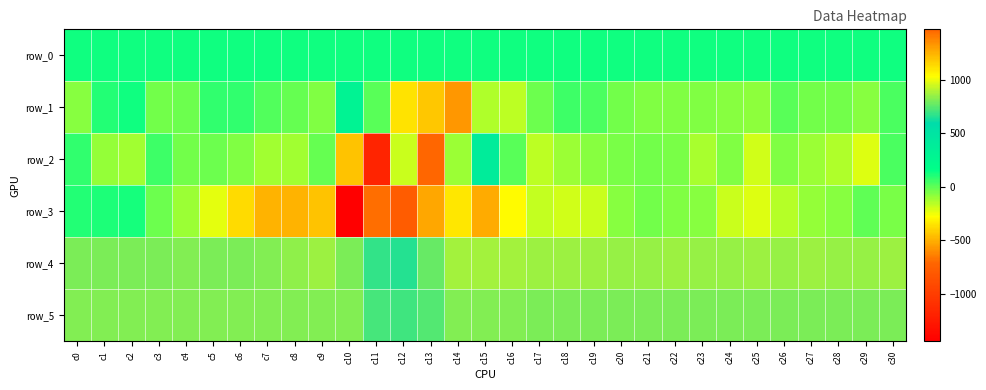

At which category is the sum across all series the highest?

c13